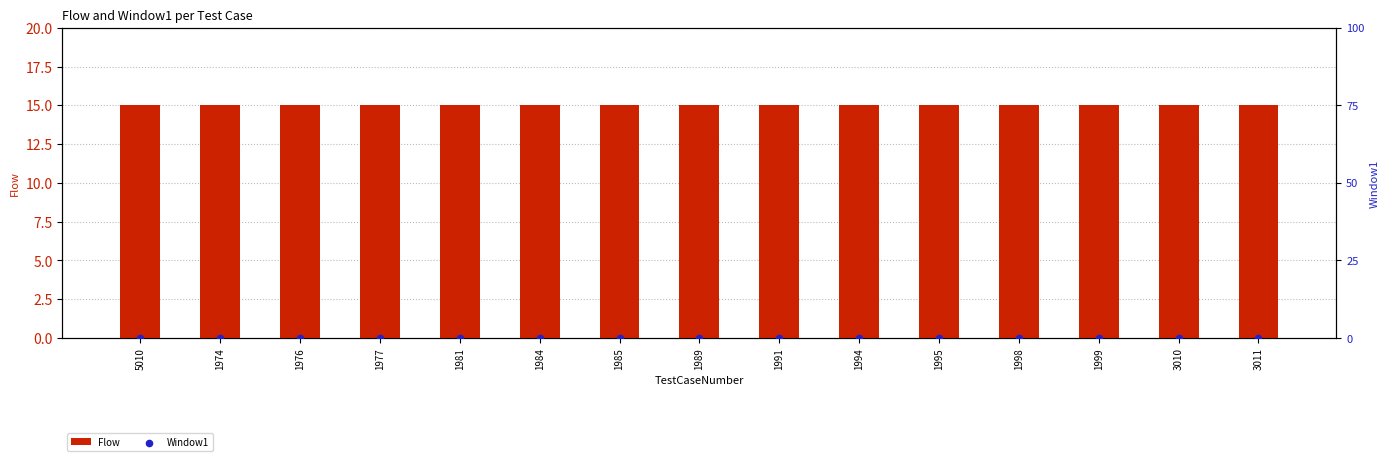

Which series has the largest total across all categories?

Flow